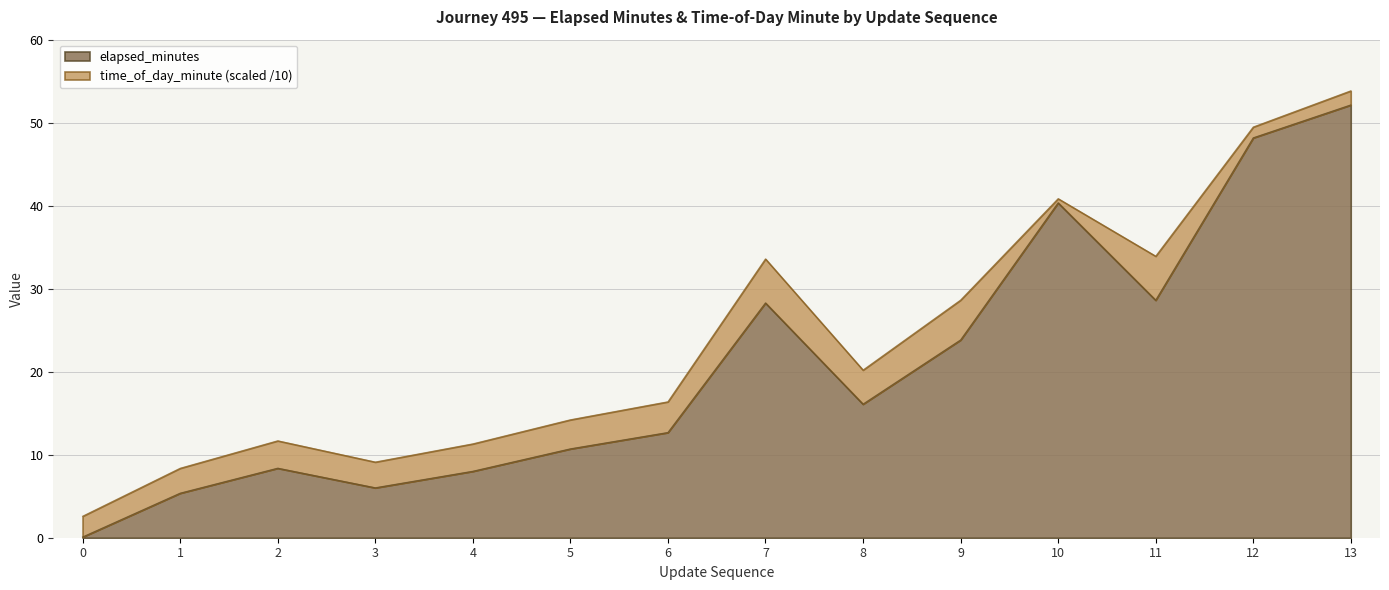

Which series has the largest total across all categories?

time_of_day_minute